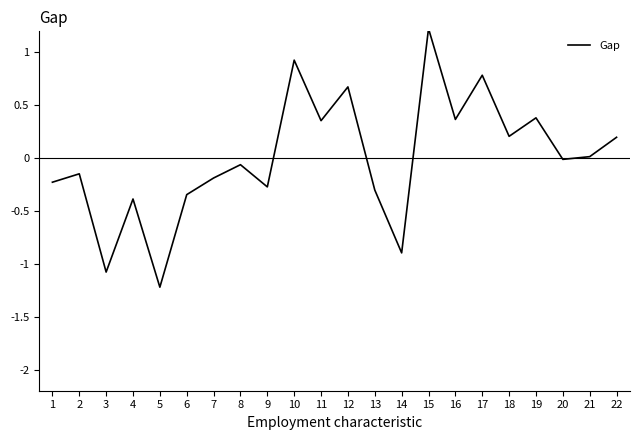

What is the minimum value shown in the chart?

-1.2